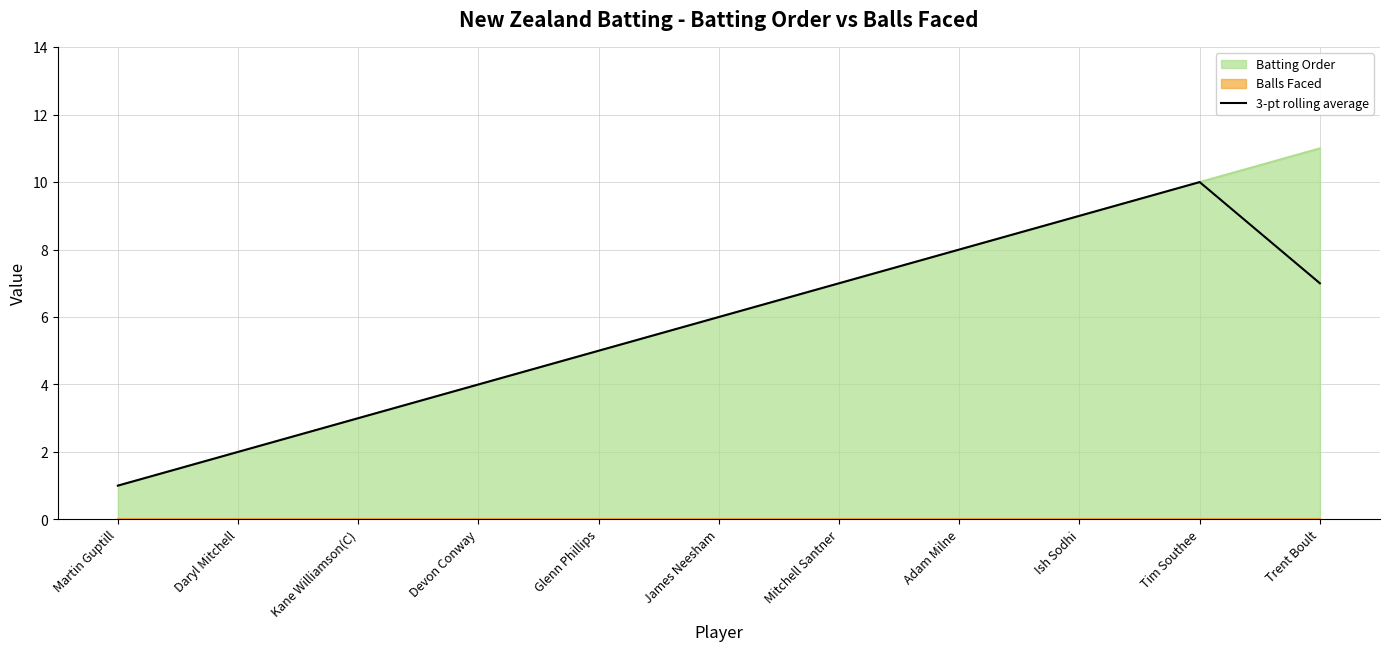

How many points are higher than both their immediate neighbors (excluding endpoints)?

1